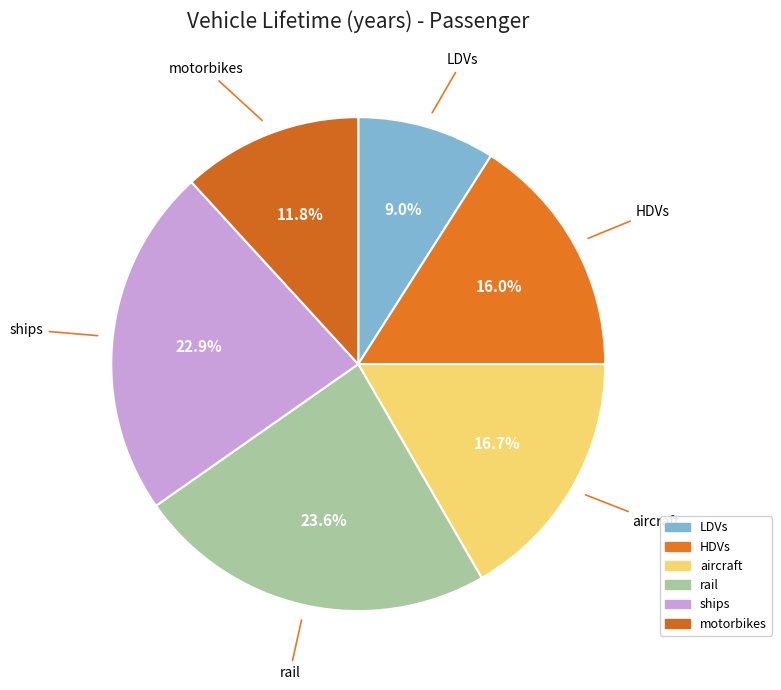

Count the number of slices in the pie.

6